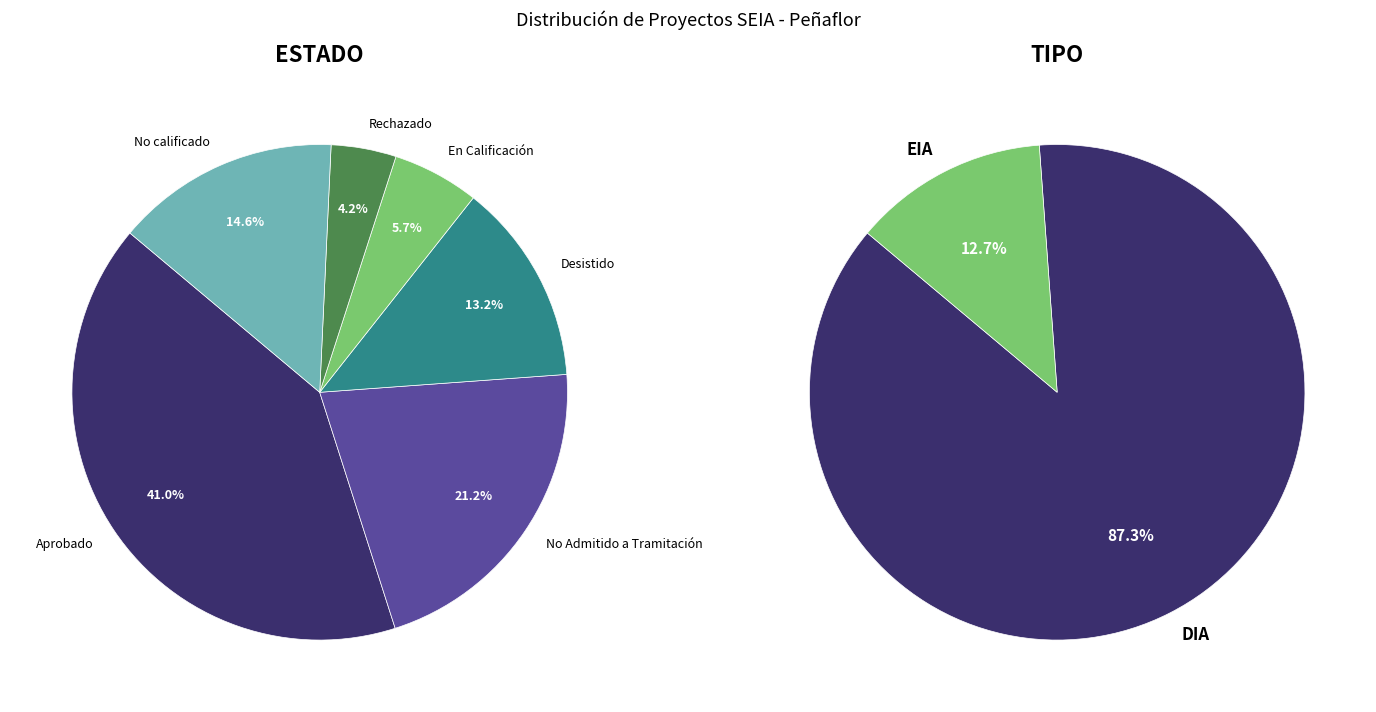

What percentage is the Rechazado slice, to the nearest percent?

4%